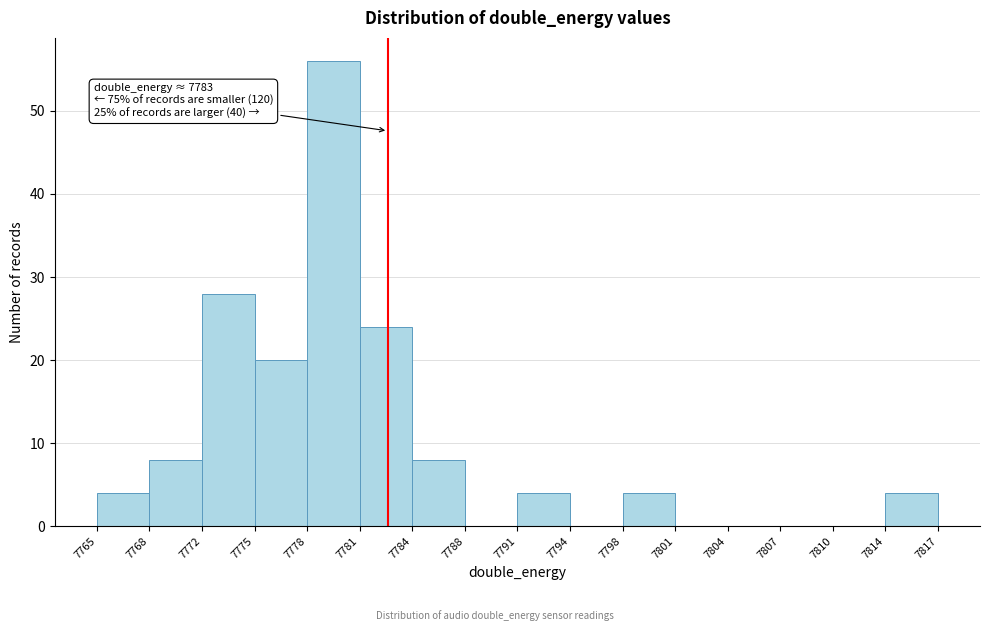

Over which range of the x-axis is the bar tallest?

7778 to 7781